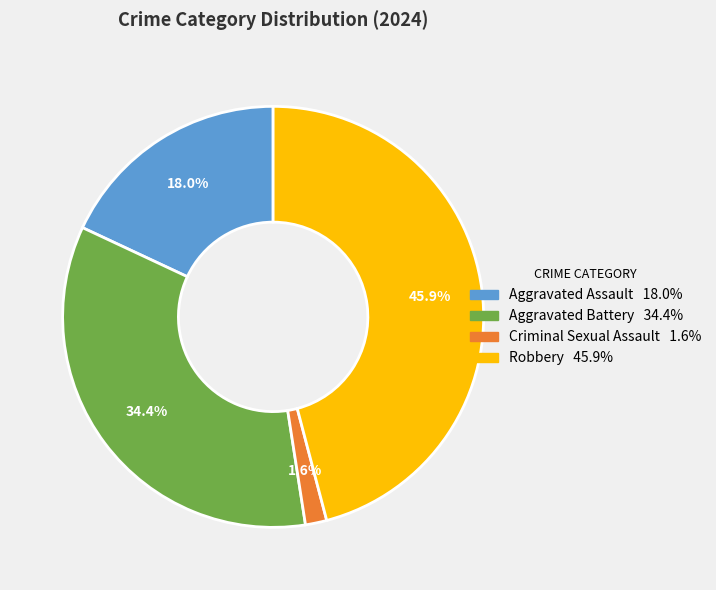

Is there a majority slice in this chart?

No